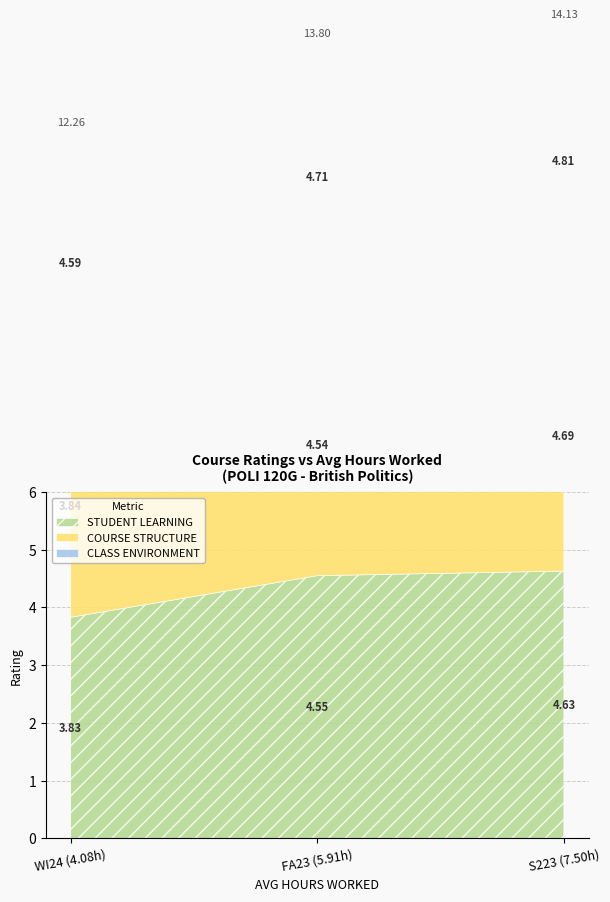

What is the value of the STUDENT LEARNING point at the 2nd from the left?

4.5